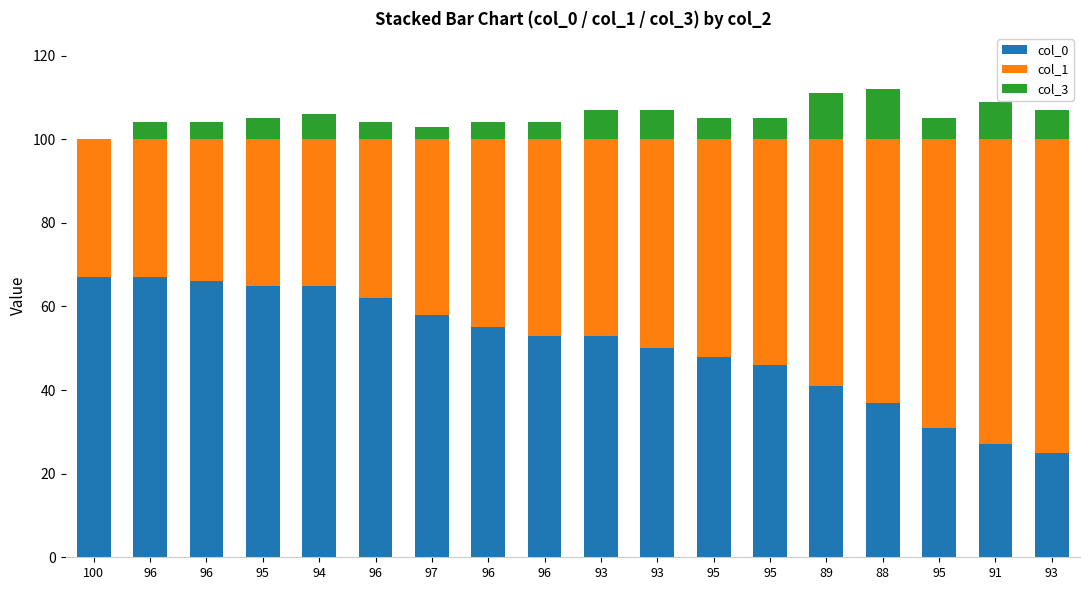

What is the difference between the maximum and minimum values in the col_1 series?

42